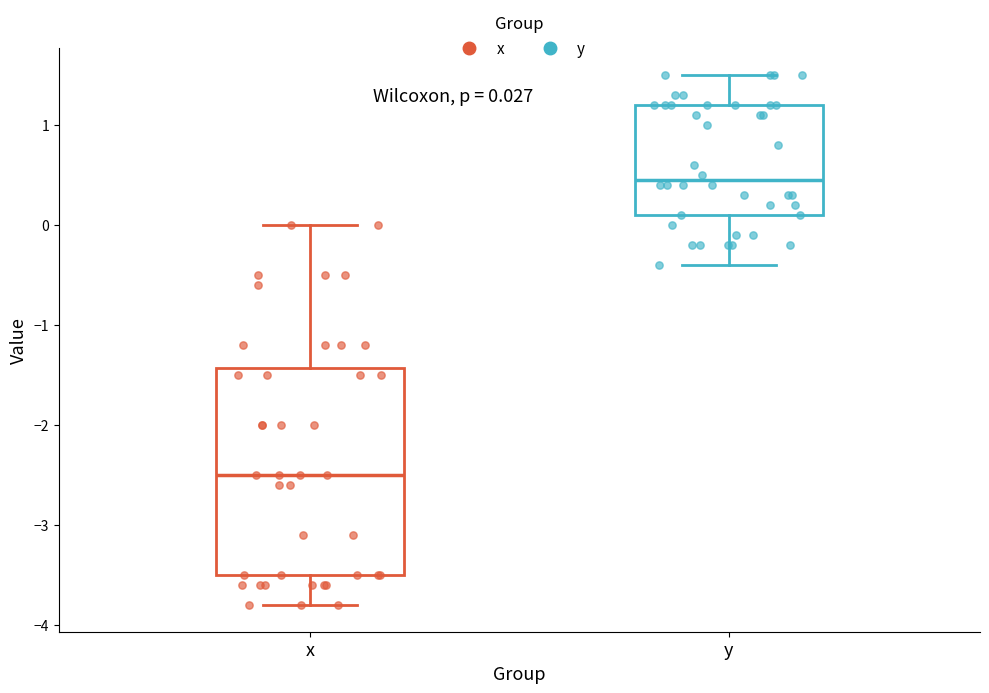

Comparing the boxes themselves (not the whiskers), which one is the tallest?

x